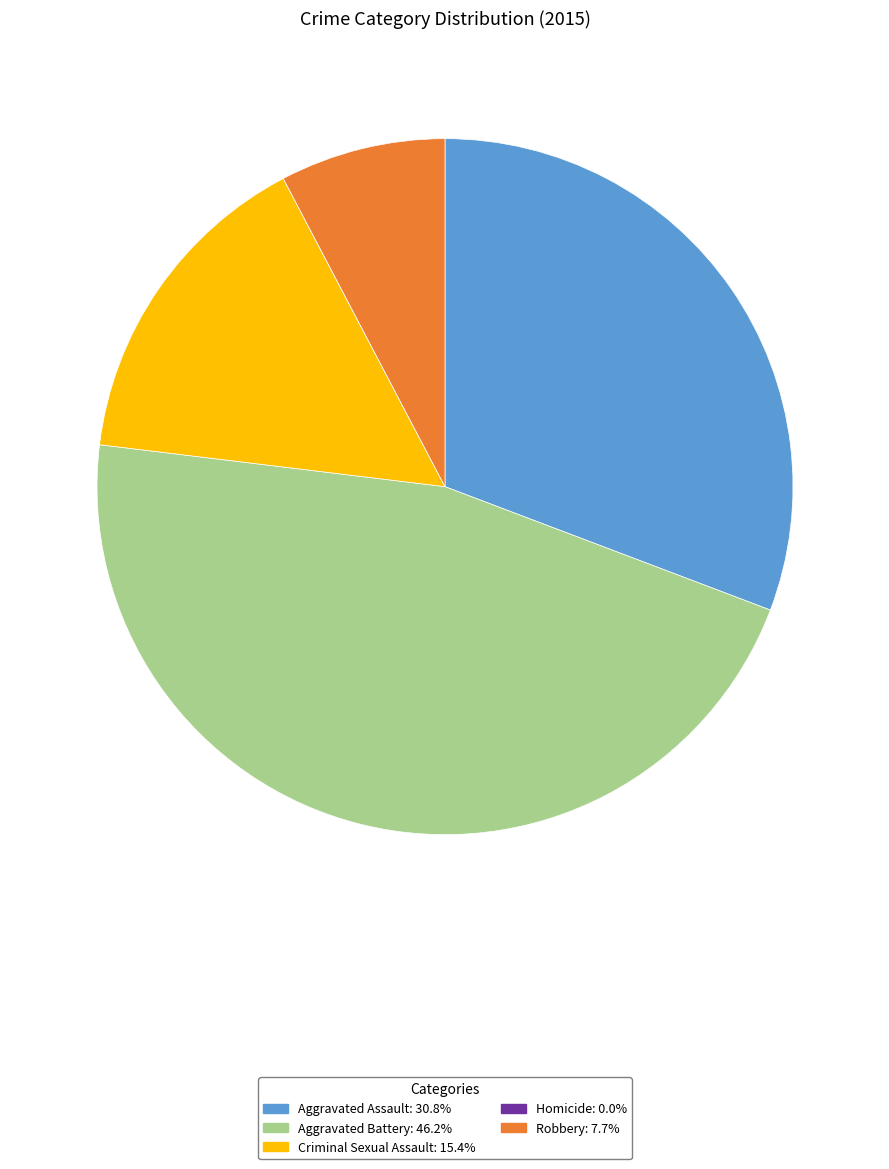

Which has a higher value, Robbery or Aggravated Assault?

Aggravated Assault